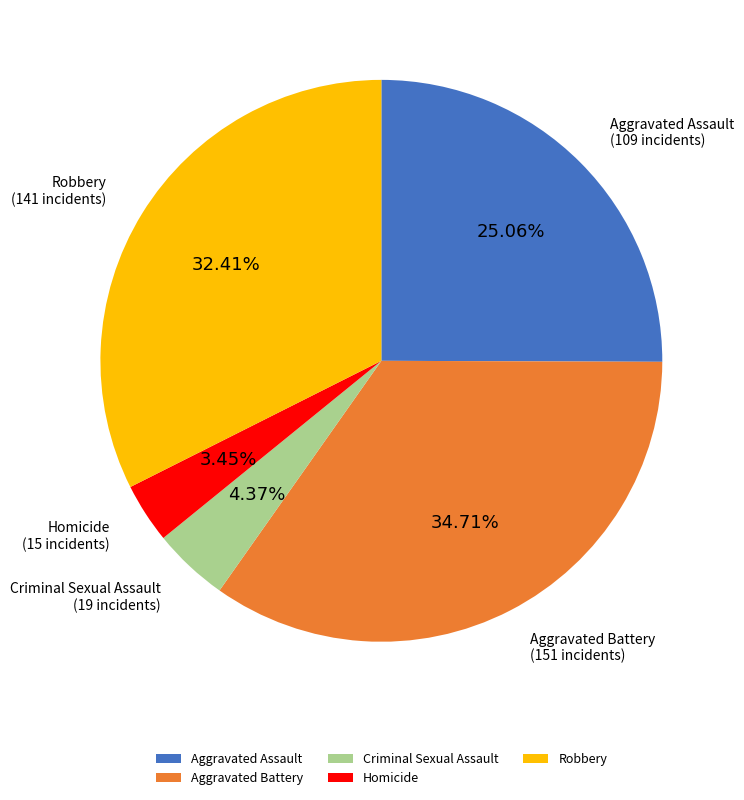

How many segments does this pie chart have?

5